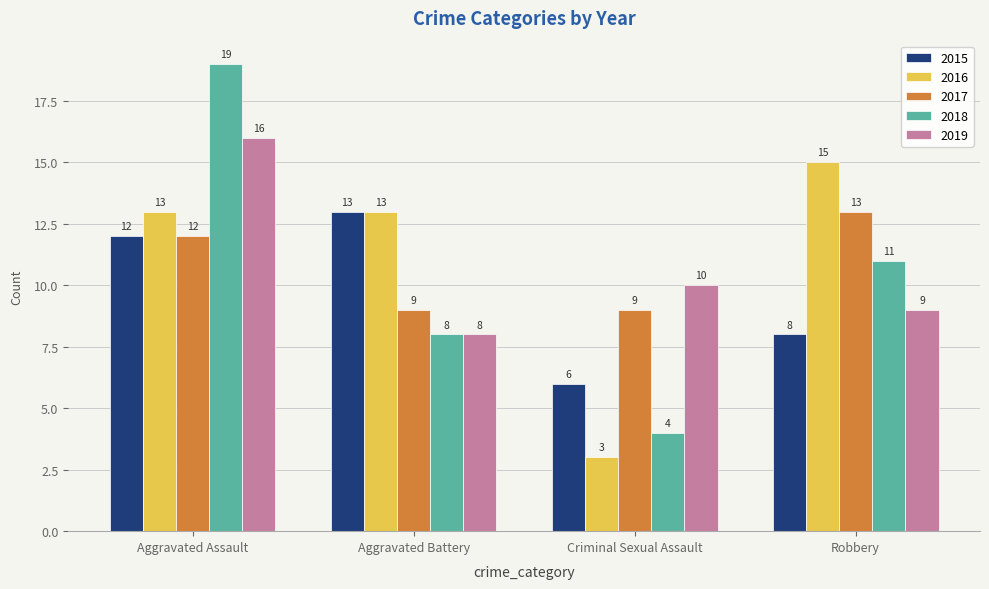

Which series has the widest spread of values?

2018